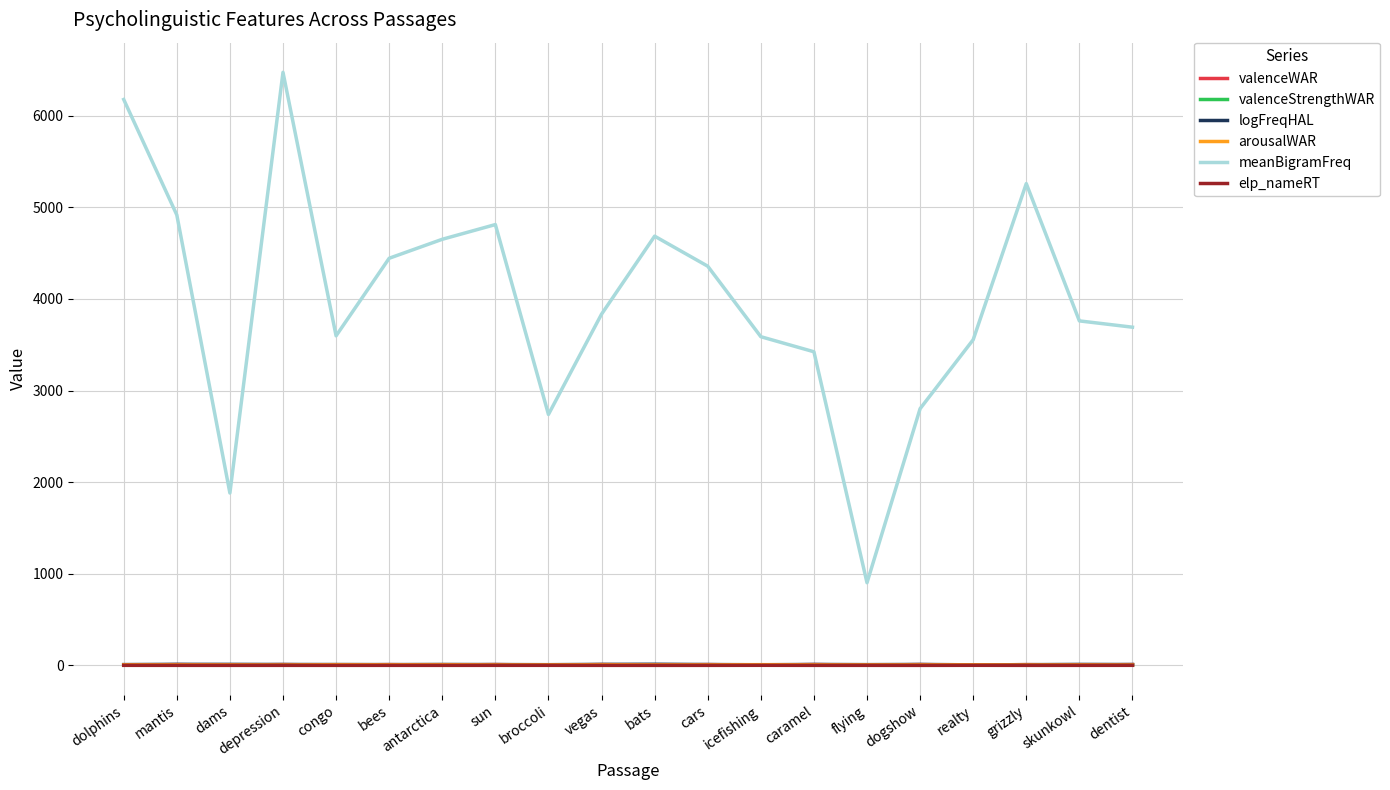

What is the sum of all meanBigramFreq values?

79545.3